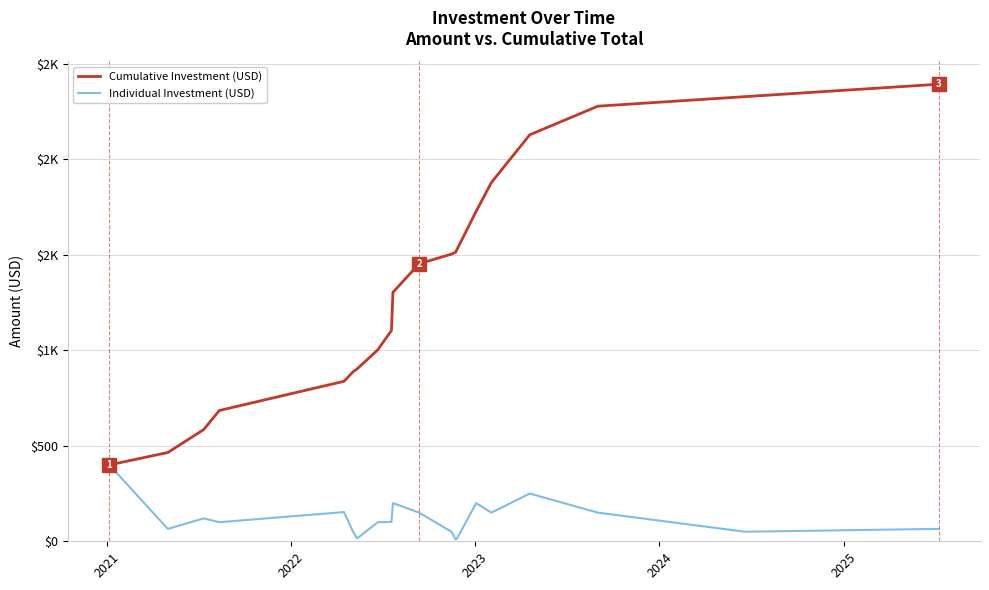

Does the chart have visible grid lines?

Yes